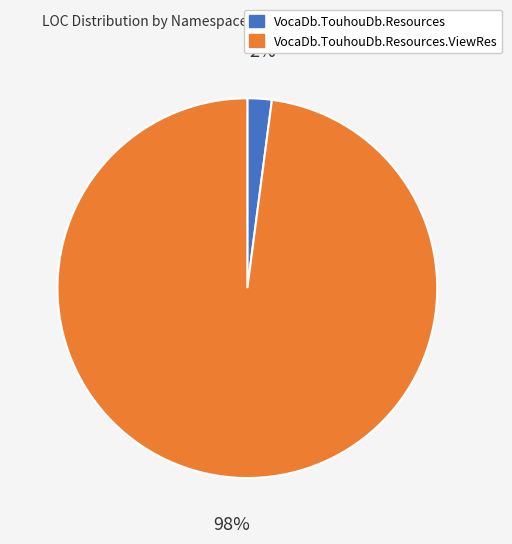

Is there any slice that represents more than half of the pie?

Yes